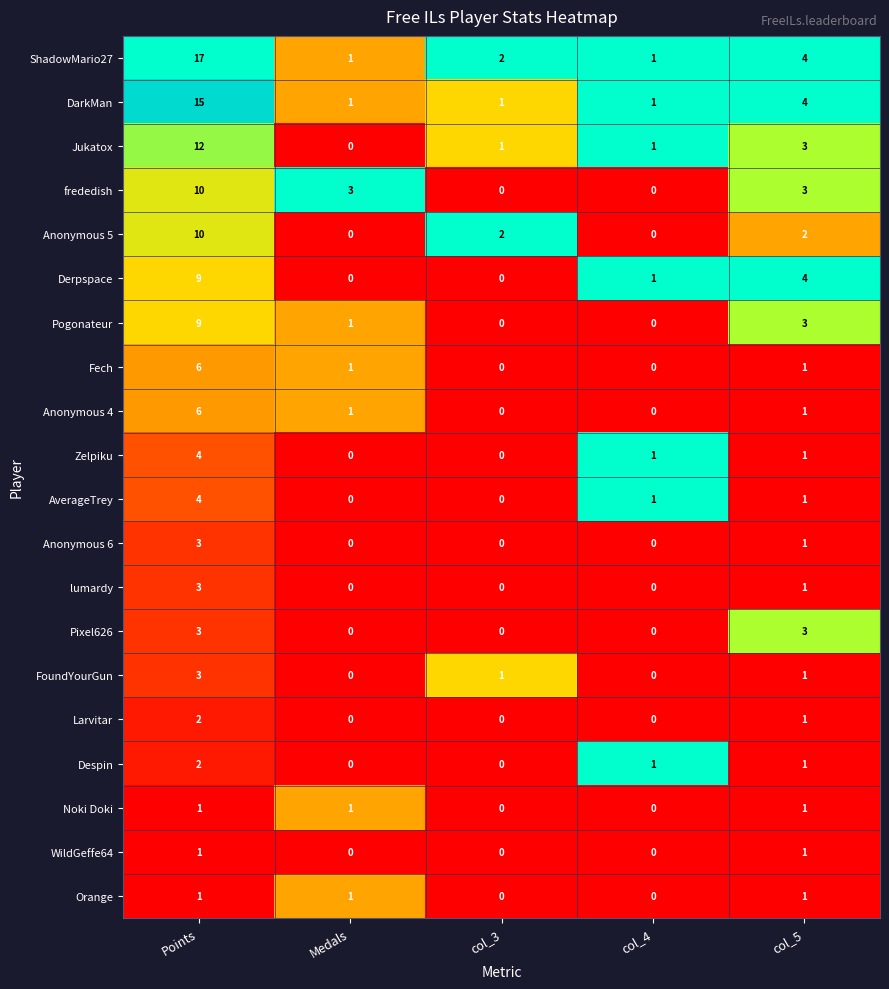

Is it true that Pogonateur equals 5 at col_4?

False